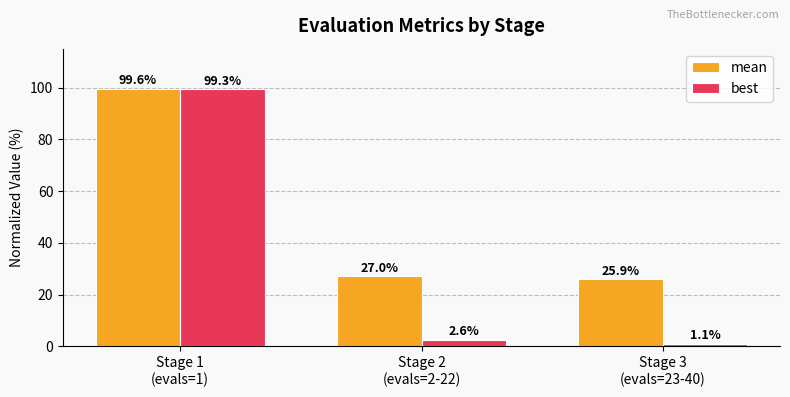

Which series has the widest spread of values?

best